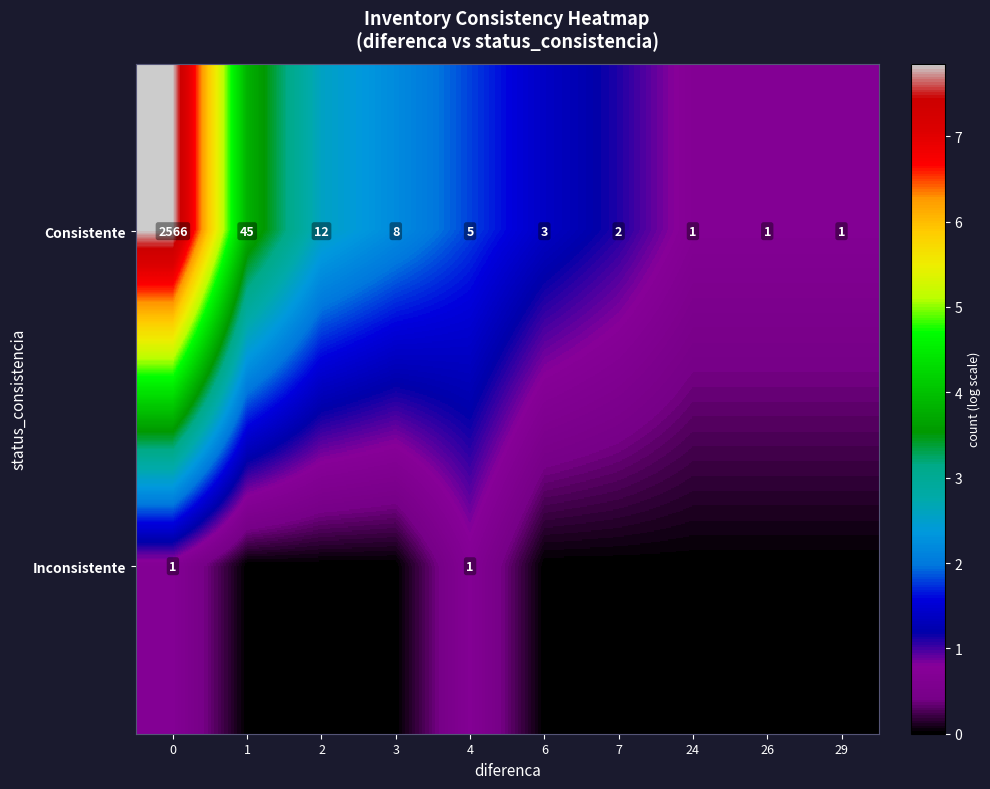

What is the sum of all Consistente values?

2644